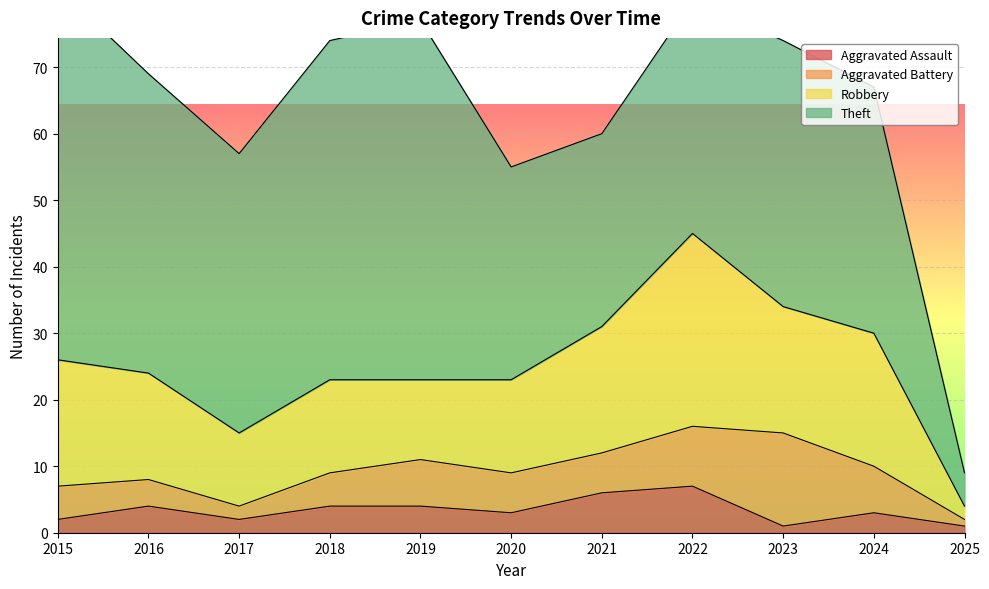

Between 2017 and 2022, which is larger?

2022